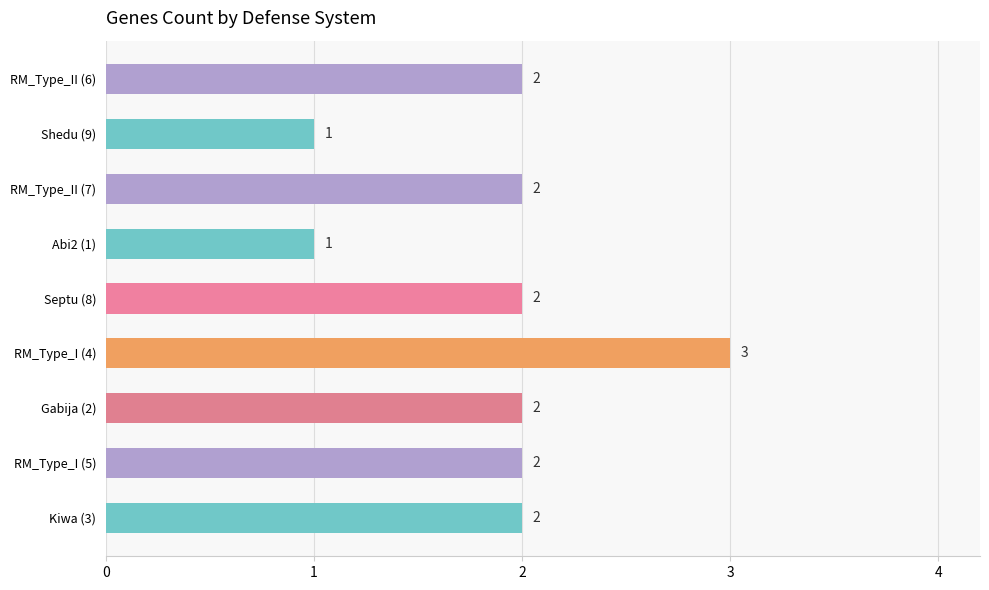

What is the value of the 1st bar from the top?

2